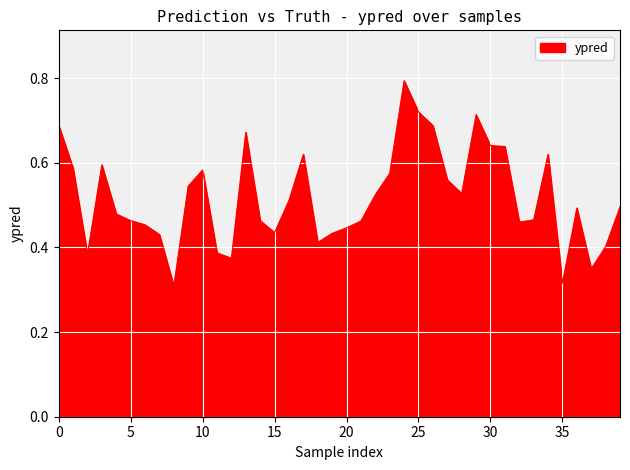

What is the greatest value displayed?

0.8